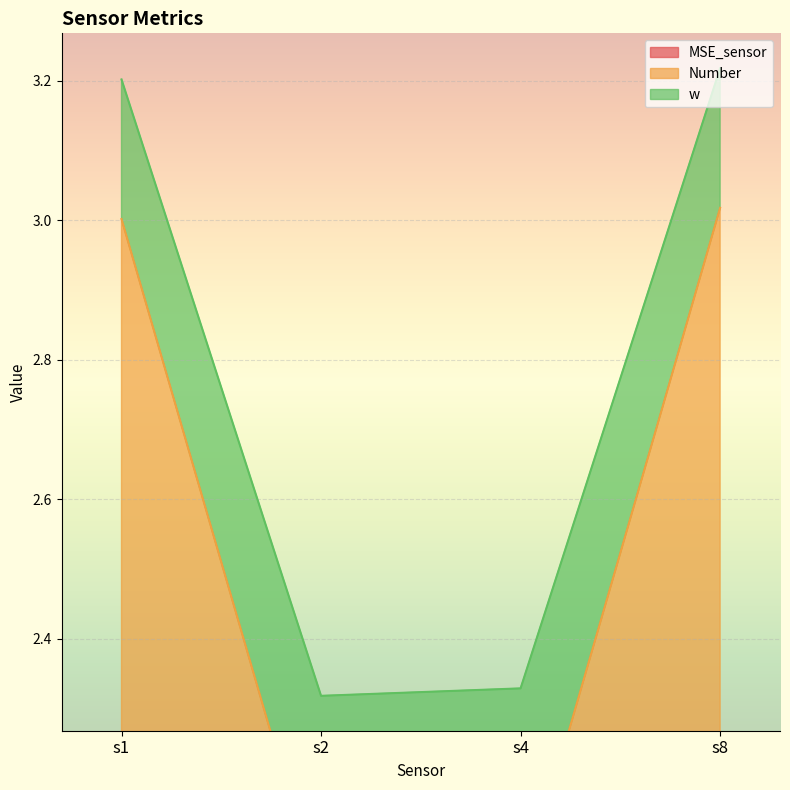

True or false: w and Number cross at least once.

False